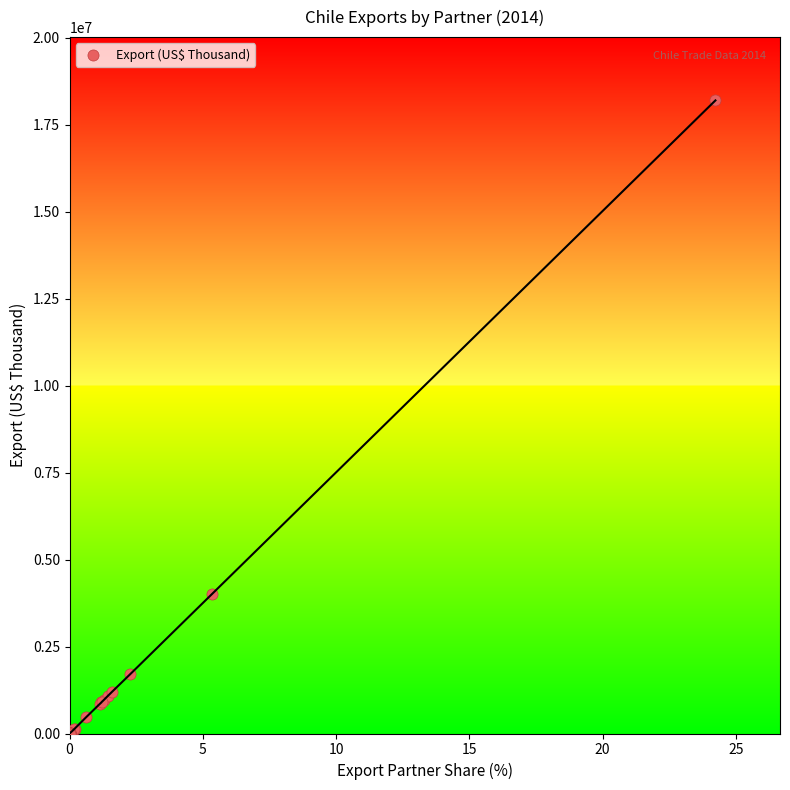

What Y value in the scatter plot is closest to 9096384?

4021702.3